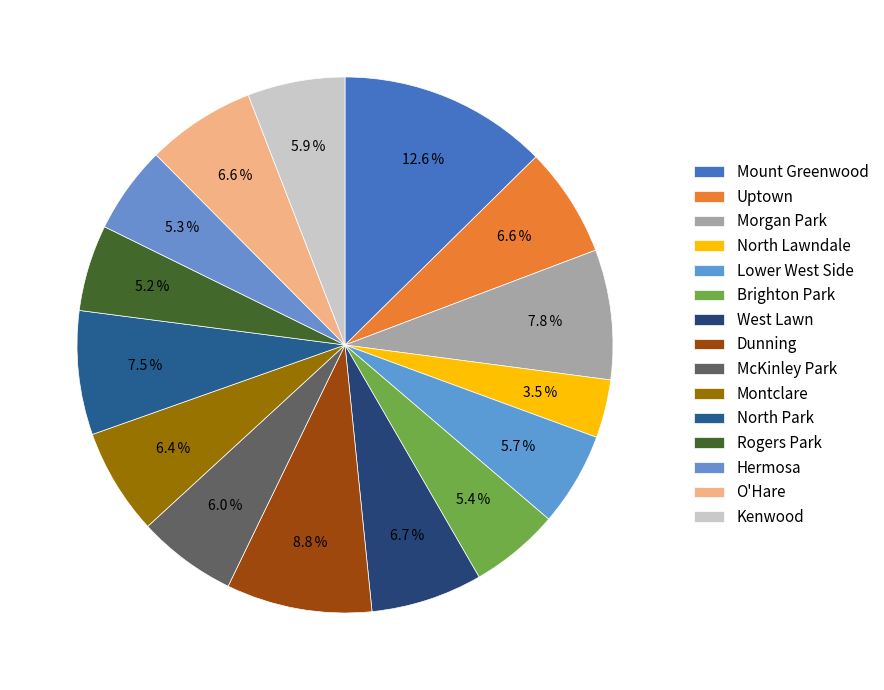

Rank the categories by value from highest to lowest.

Mount Greenwood, Dunning, Morgan Park, North Park, West Lawn, Uptown, O'Hare, Montclare, McKinley Park, Kenwood, Lower West Side, Brighton Park, Hermosa, Rogers Park, North Lawndale